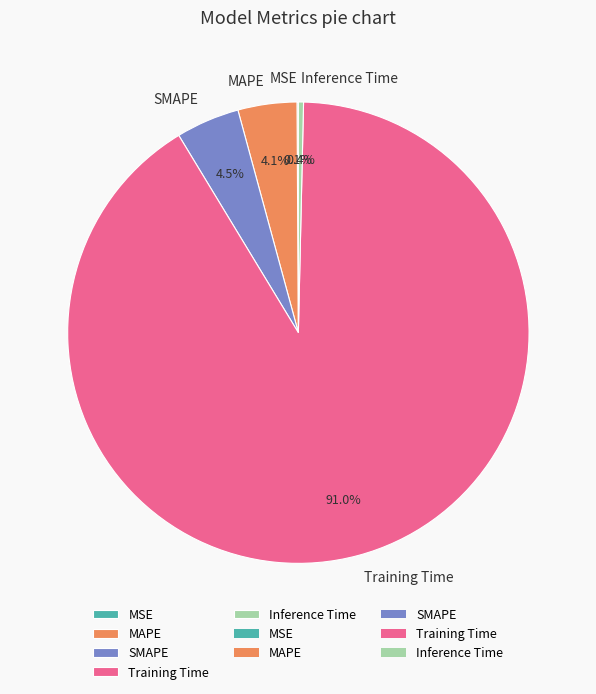

Combined, what portion of the pie is SMAPE and Training Time?

95.4%